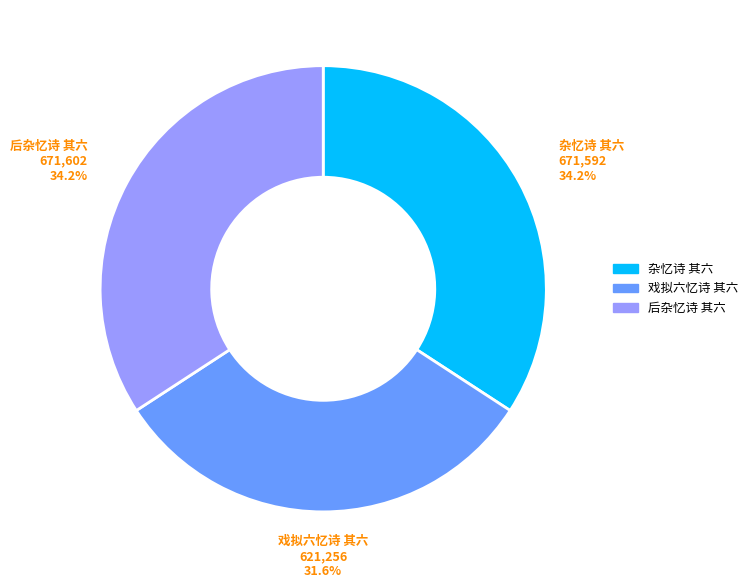

What percentage is the 戏拟六忆诗 其六 slice, to the nearest percent?

32%